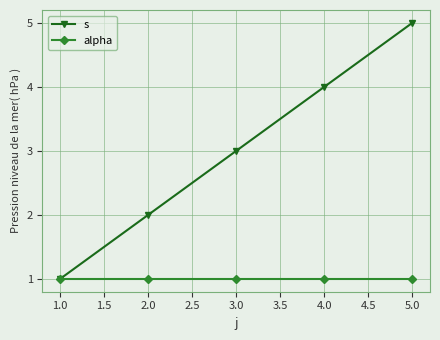

List the series in order of their overall mean, lowest first.

alpha, s